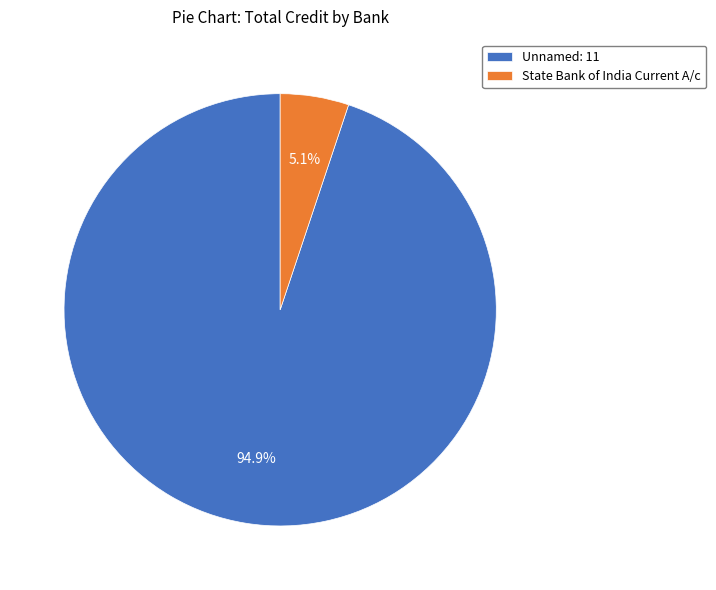

Which slice represents more than half of the pie?

Unnamed: 11